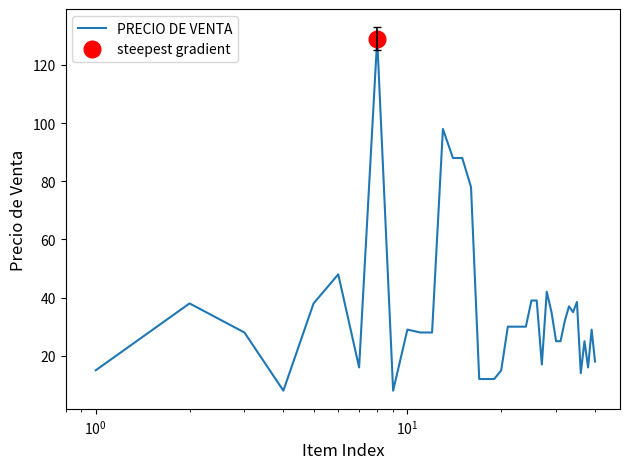

True or false: the data shows 12.7 at 21.

False